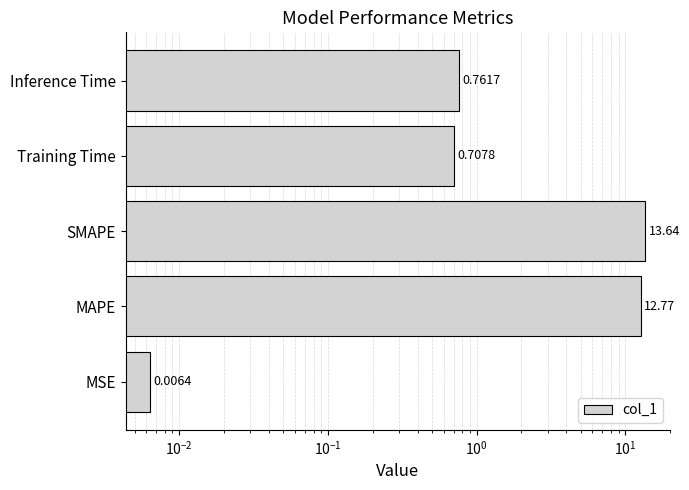

How many bars are there in total?

5